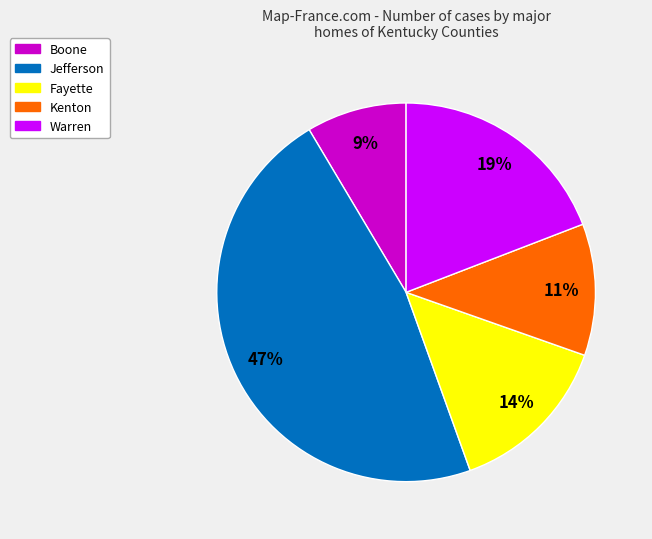

To the nearest percent, what is the average slice percentage?

20%